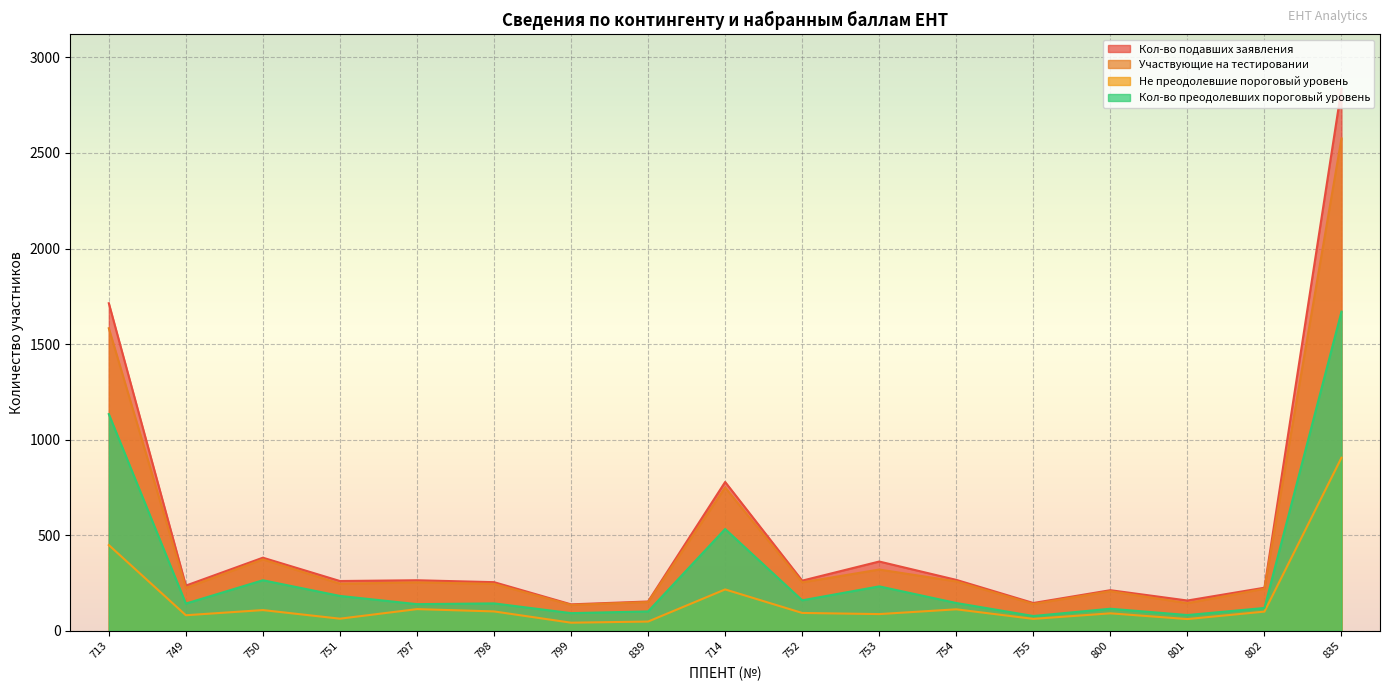

True or false: Кол-во преодолевших пороговый уровень and Не преодолевшие пороговый уровень cross at least once.

False